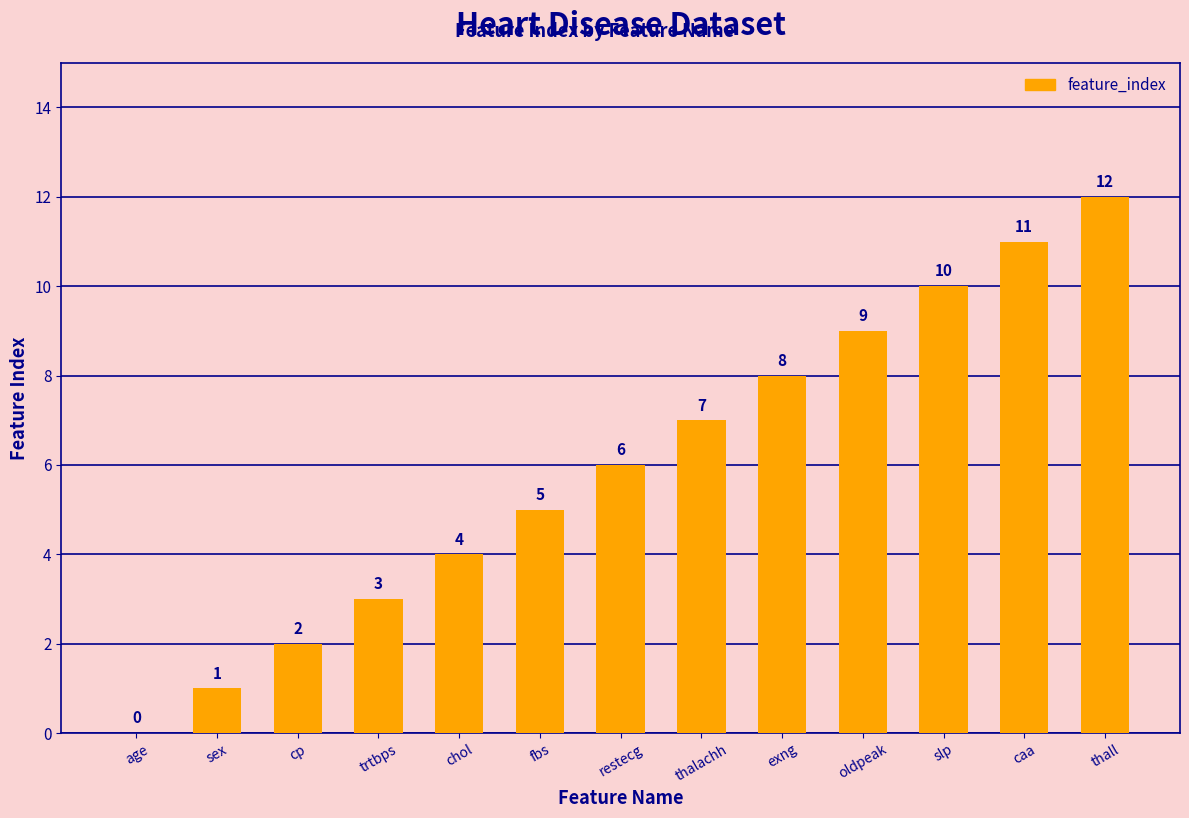

How many series are shown in this chart?

1